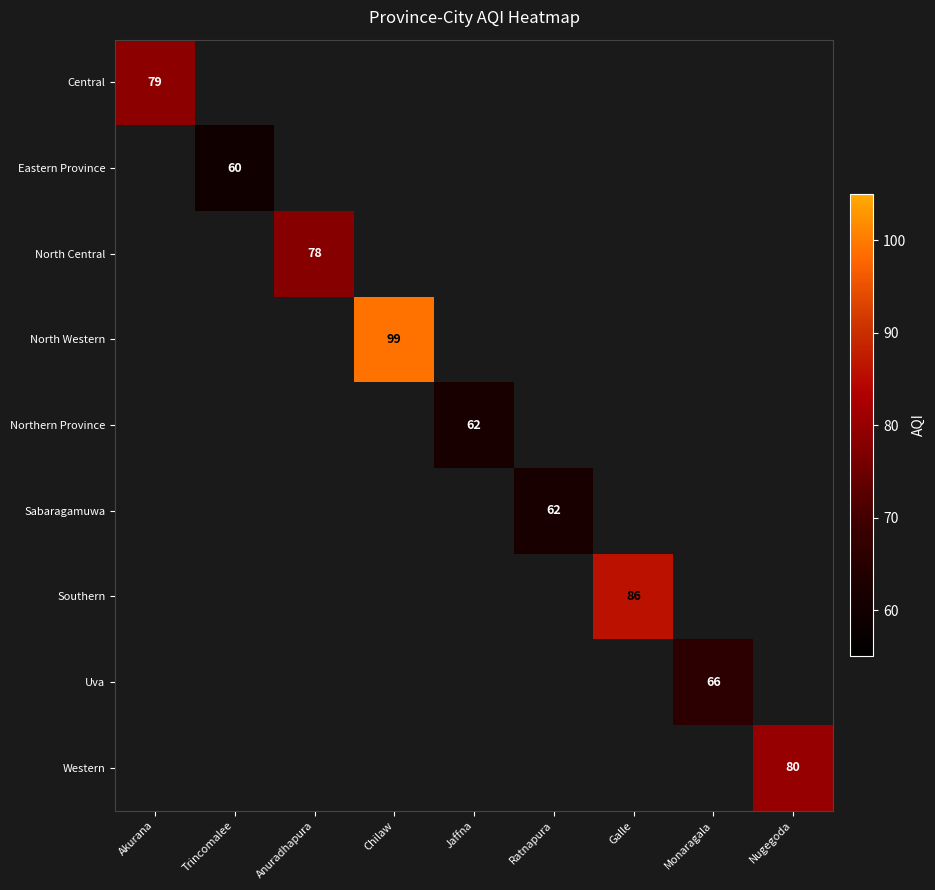

The North Western series shows 28 at Chilaw. True or false?

False